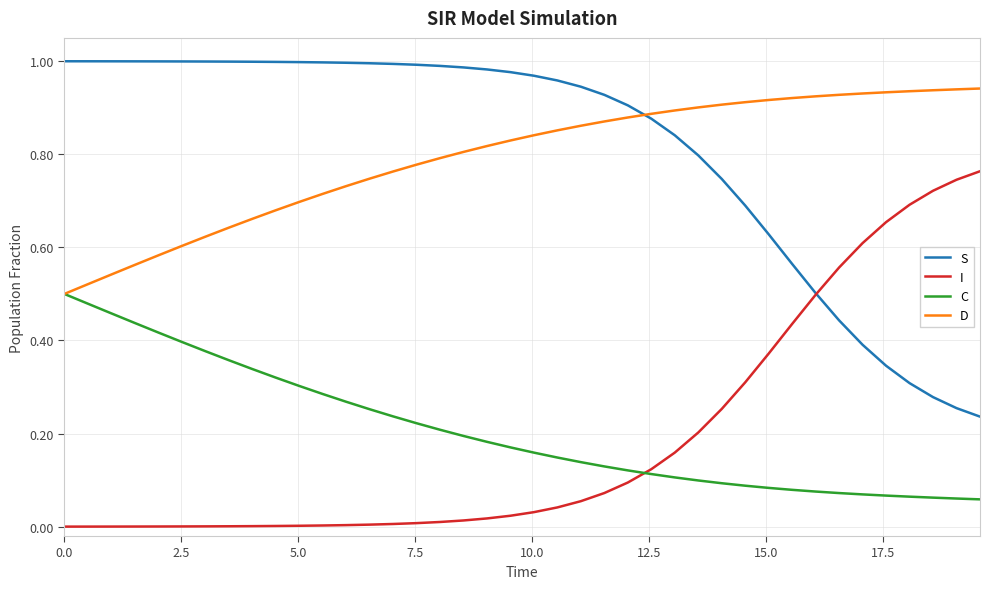

True or false: D and I intersect in this chart.

False